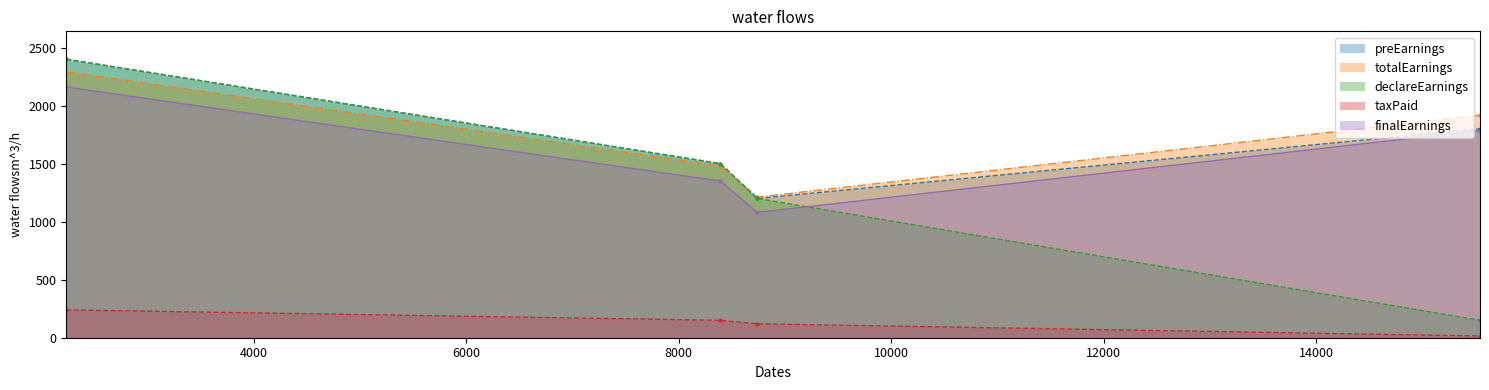

At how many categories does at least one series exceed 1511?

2